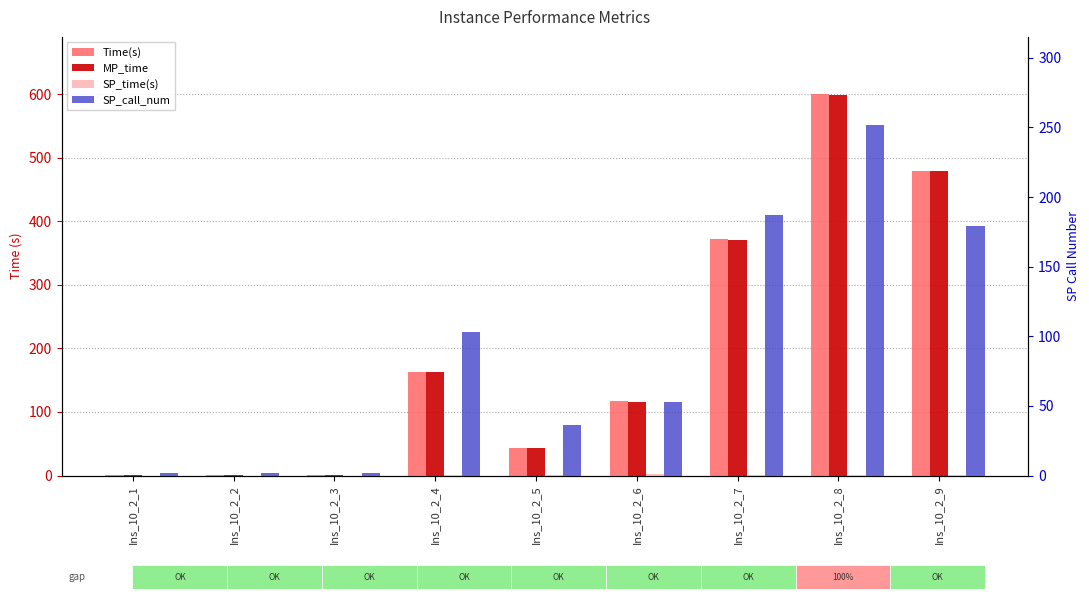

What are all the series names shown in the legend?

Time(s), MP_time, SP_time(s), SP_call_num